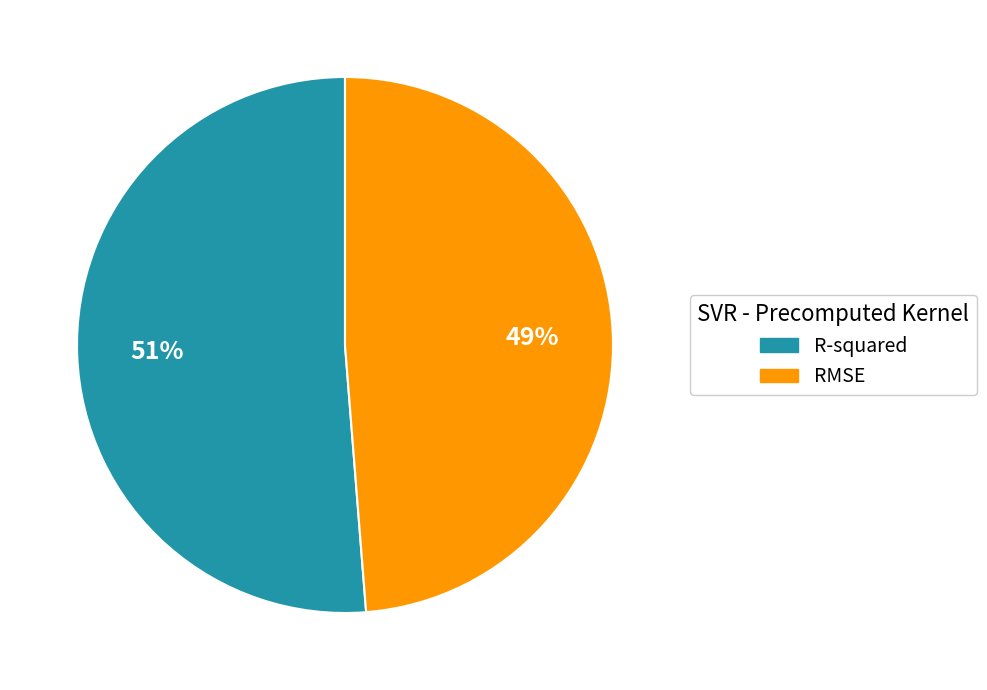

Rank the categories by value from highest to lowest.

R-squared, RMSE